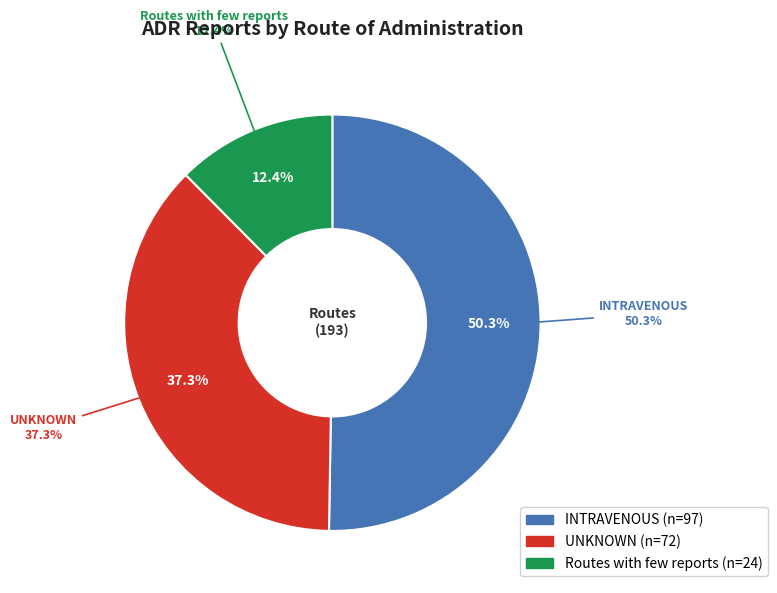

The INTRAVENOUS slice represents 50% of the pie. True or false?

True